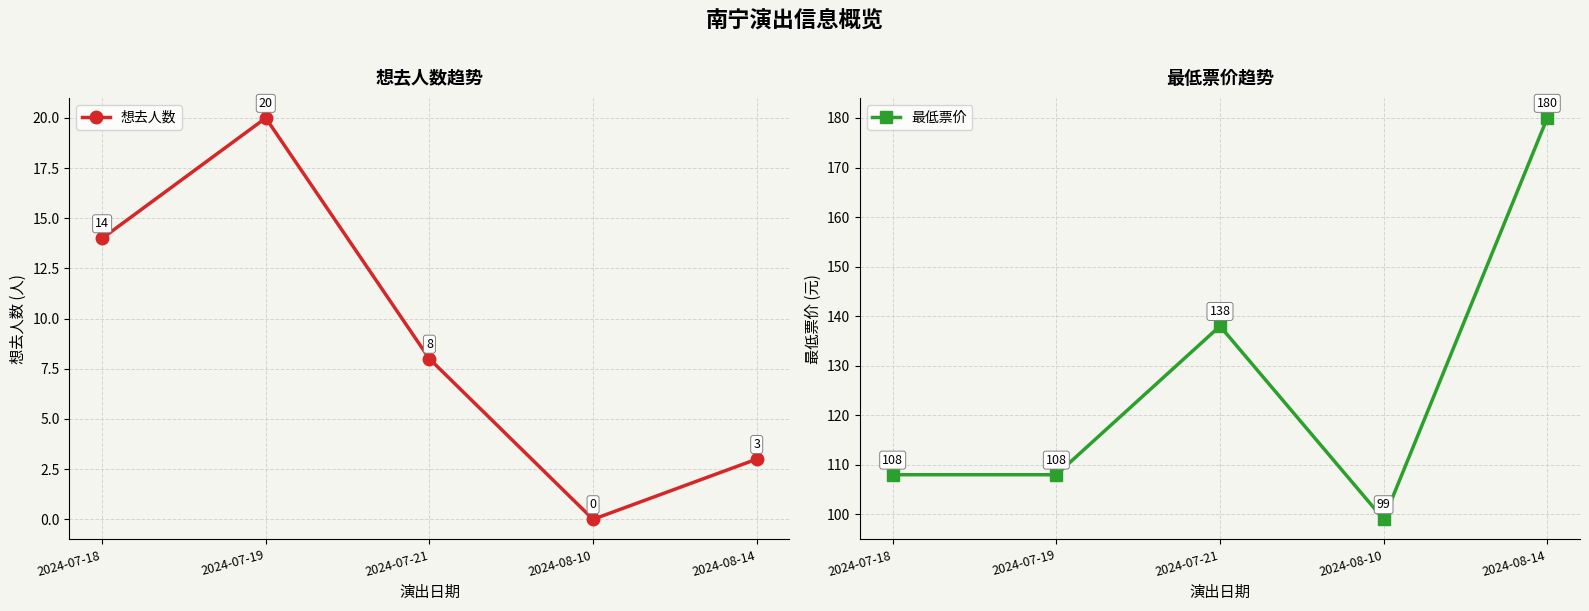

What is the approximate value of 最低票价 at 2024-07-19?

108